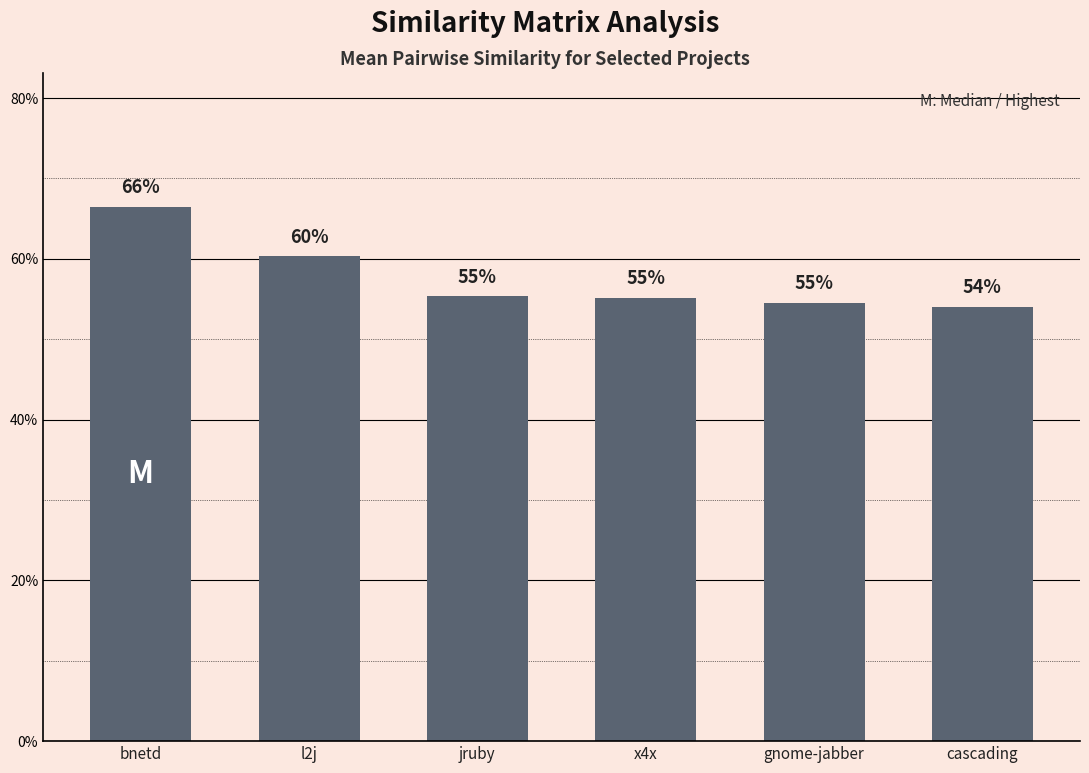

List the labels in order of value, largest first.

bnetd, l2j, jruby, x4x, gnome-jabber, cascading